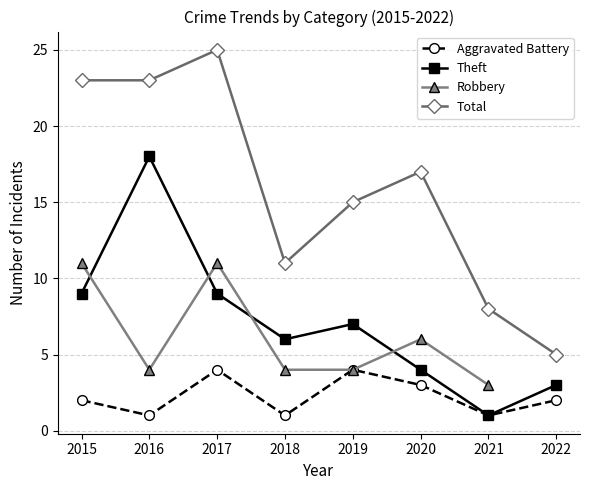

What is the difference between the highest and lowest values at 2018?

10.0